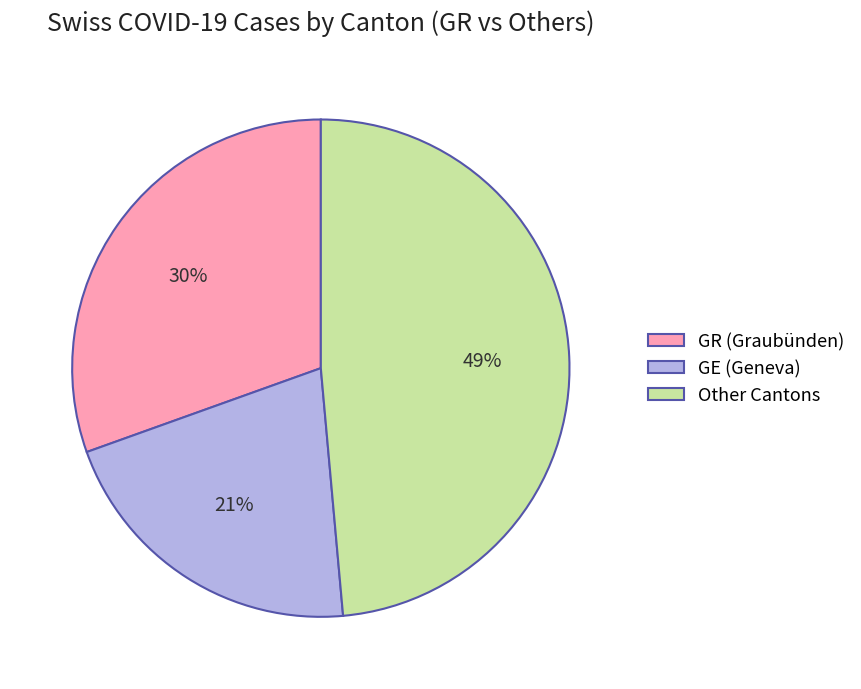

Is there any slice that represents more than half of the pie?

No